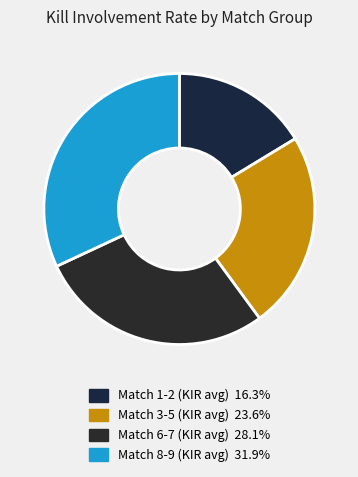

Count the number of slices in the pie.

4